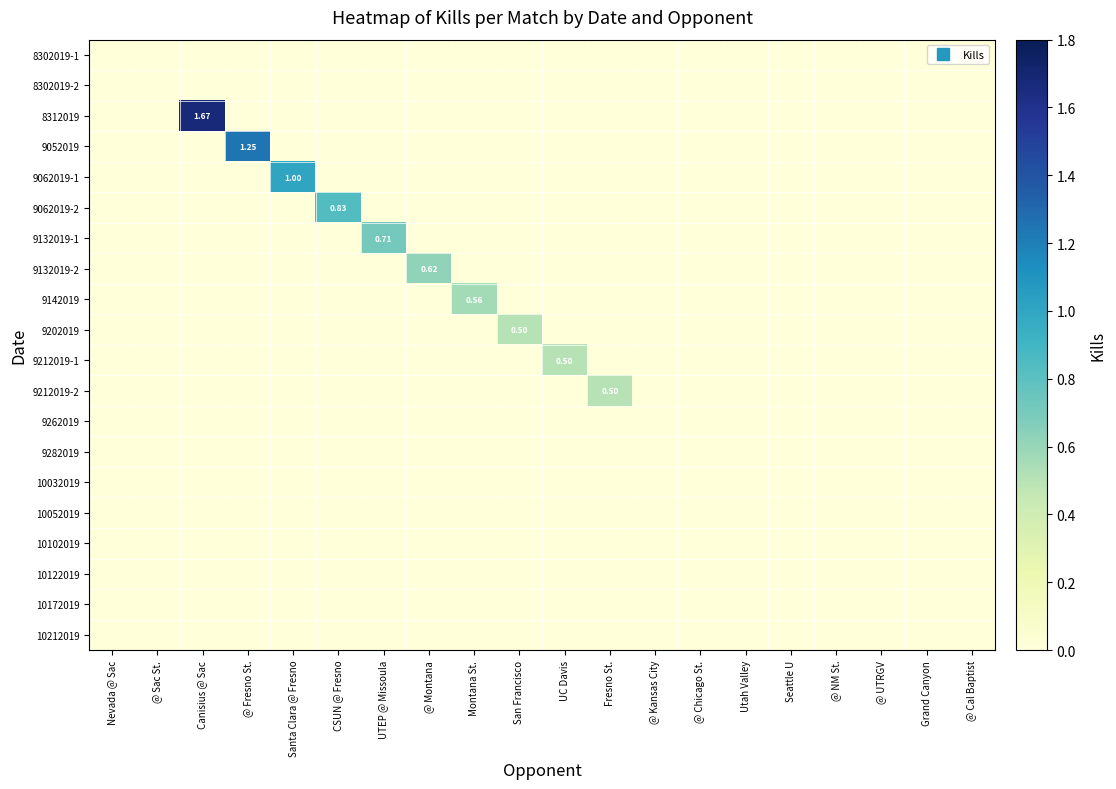

True or false: 9132019-2 has a value of 0.4 at @ Fresno St..

False